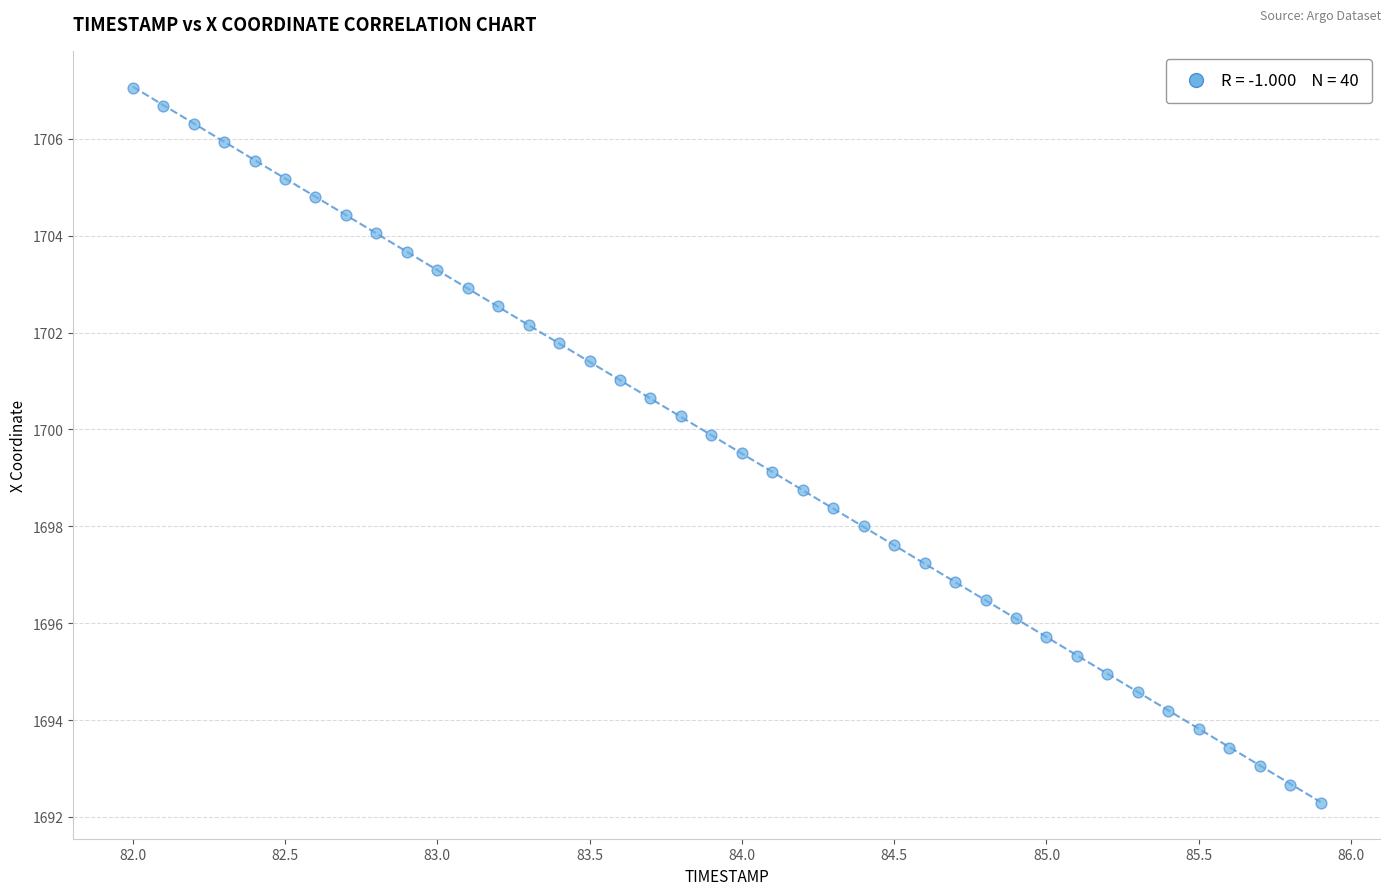

What is the range of Y values (max minus min)?

14.8